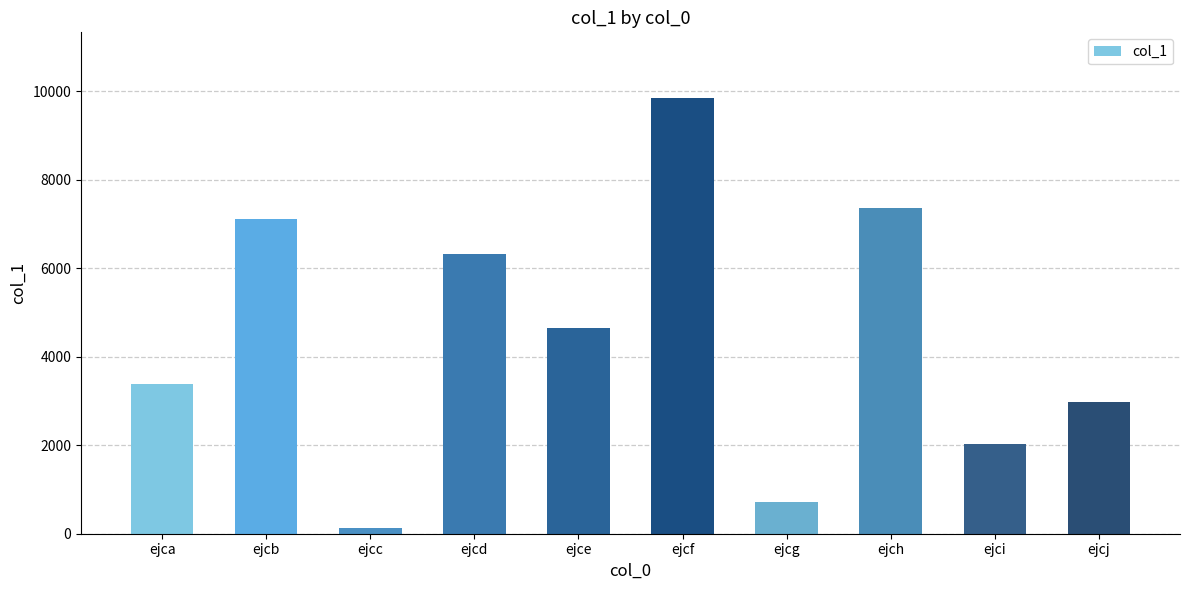

Rank the categories by value from highest to lowest.

ejcf, ejch, ejcb, ejcd, ejce, ejca, ejcj, ejci, ejcg, ejcc